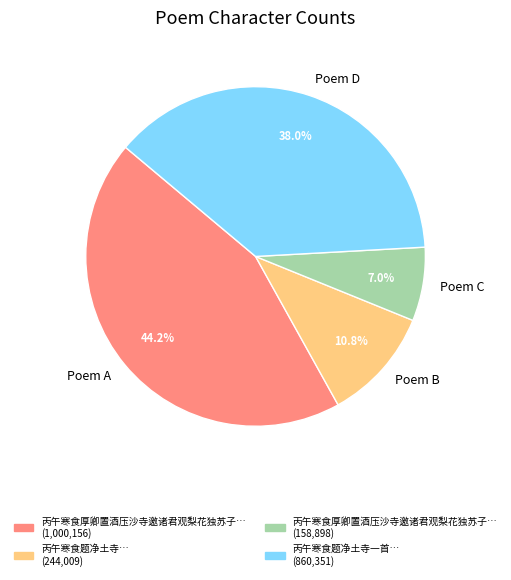

What is the largest slice in the pie chart?

Poem A